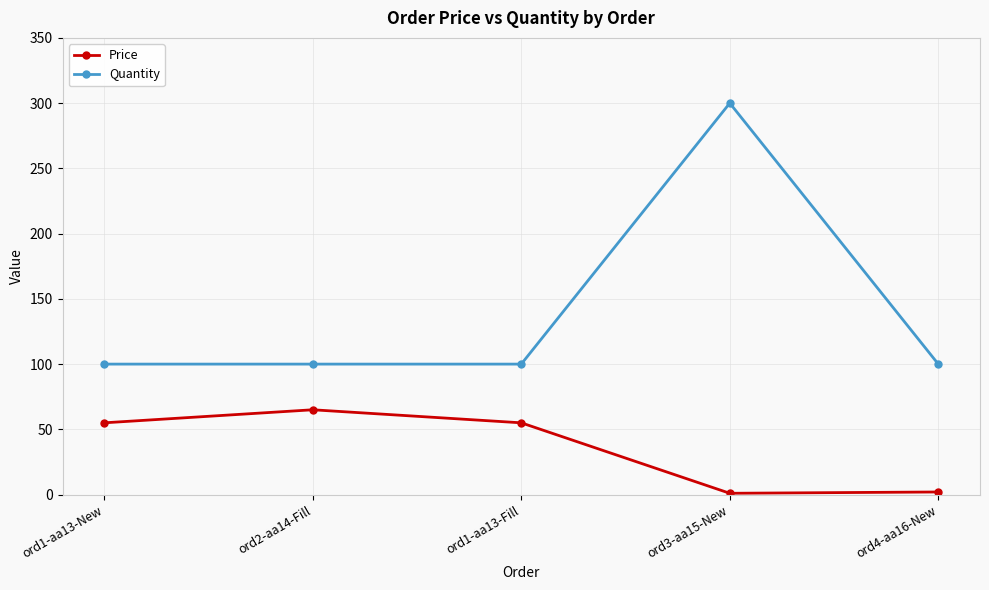

What position from the left is ord1-aa13-Fill?

3